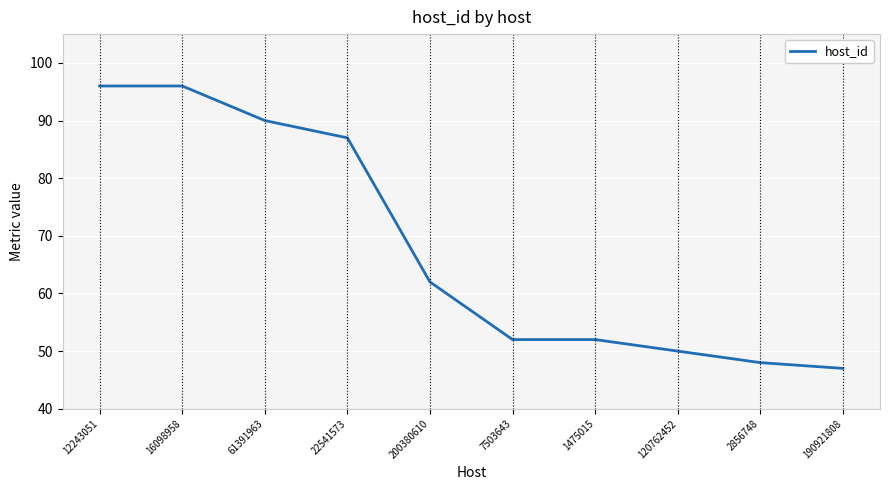

True or false: the data has more than 2 interior local peaks.

False